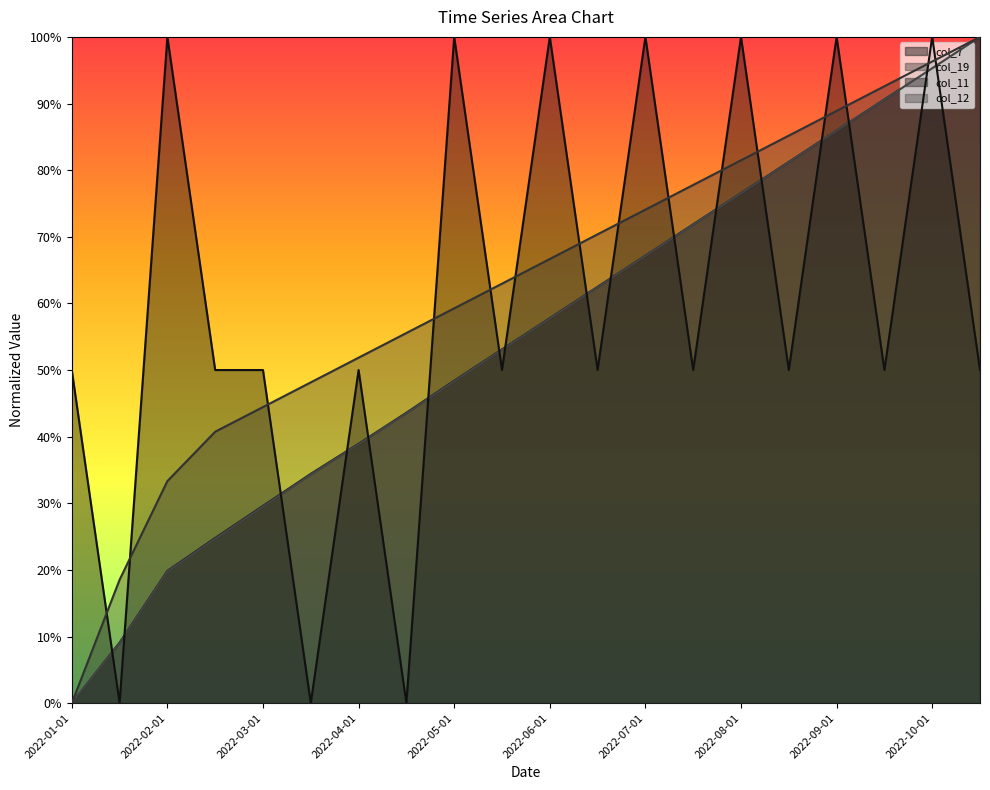

How many lines are shown in the chart?

4